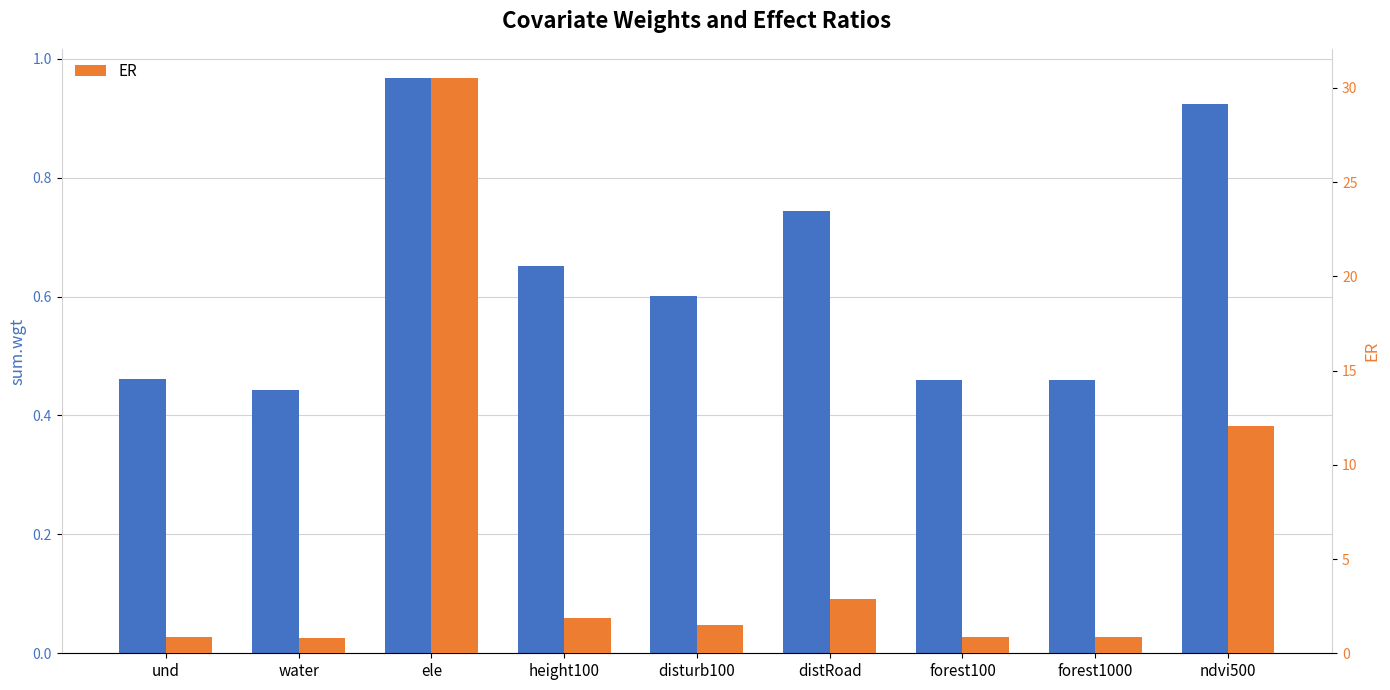

Which series changed the most between height100 and ndvi500?

ER